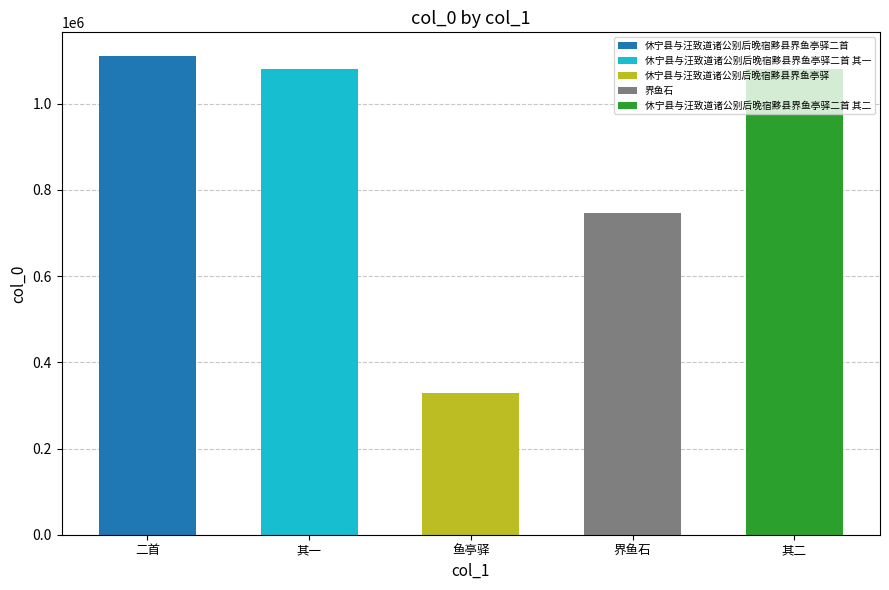

What is the sum of all values?

4345907